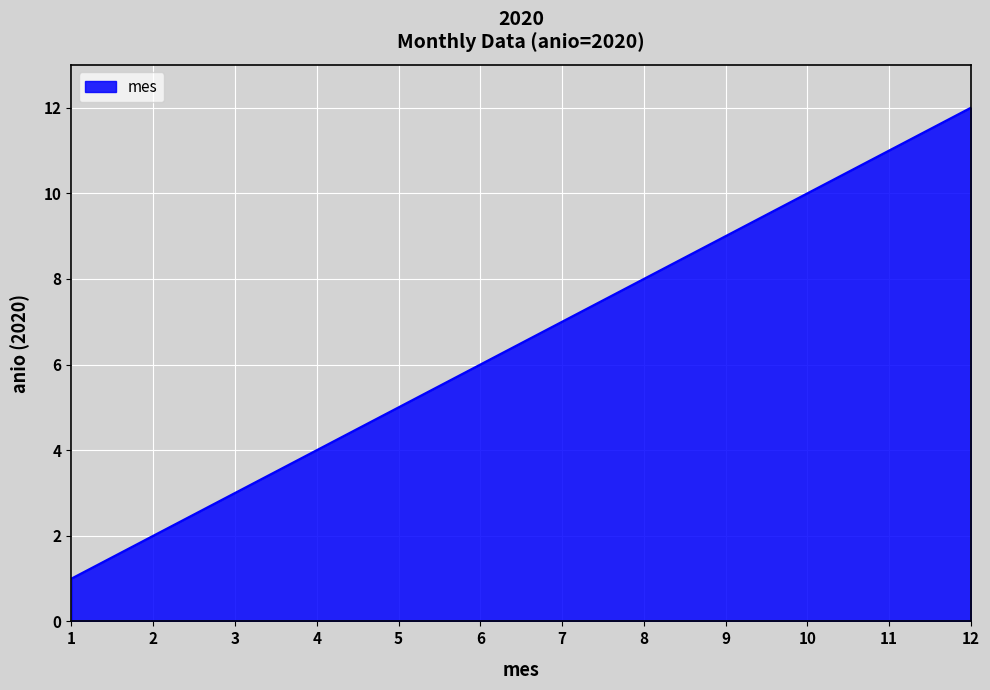

How many lines are shown in the chart?

1